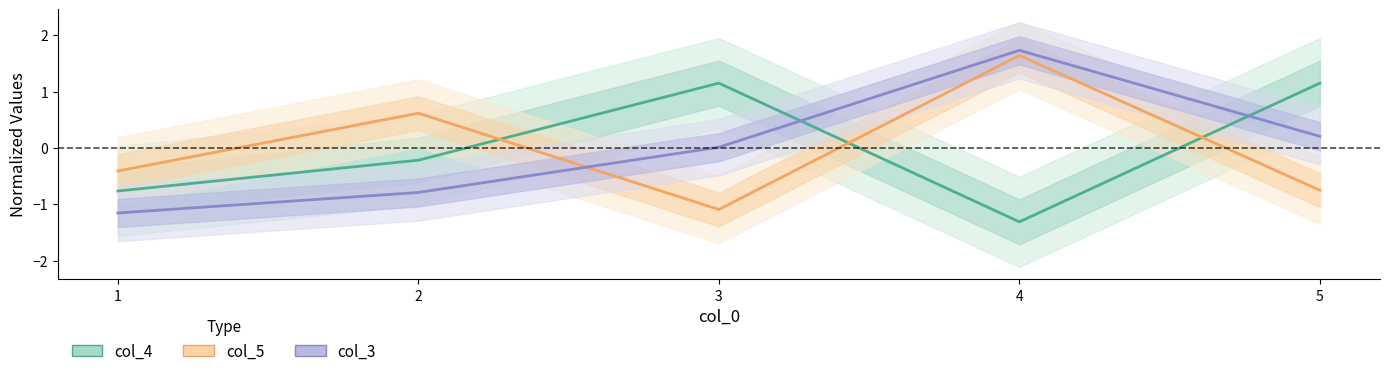

What is the approximate value of col_3 at 1?

-1.2